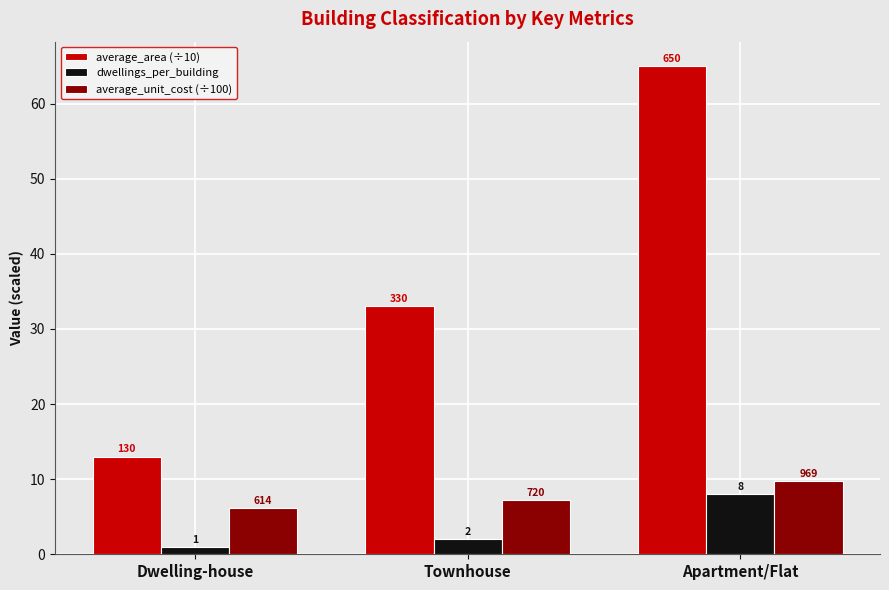

How many bars are there in total?

9